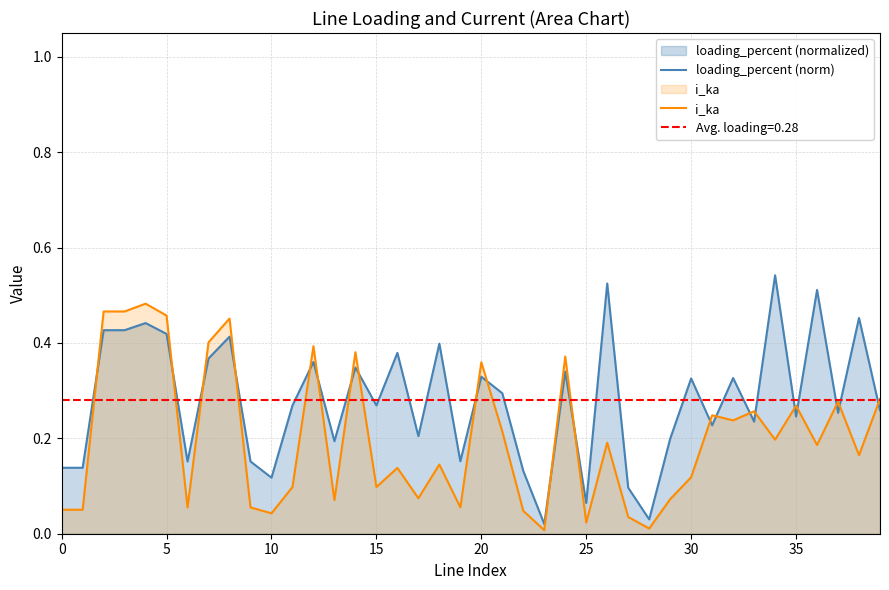

How many interior local valleys does the loading_percent (norm) series have?

14